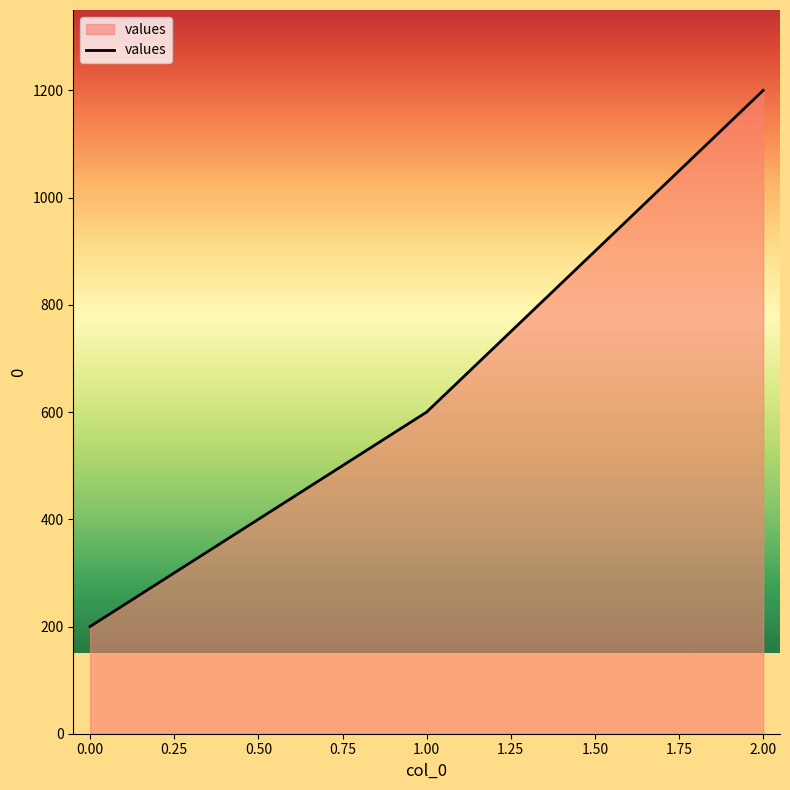

What is the change in value from 0.00 to 2.00?

+1000